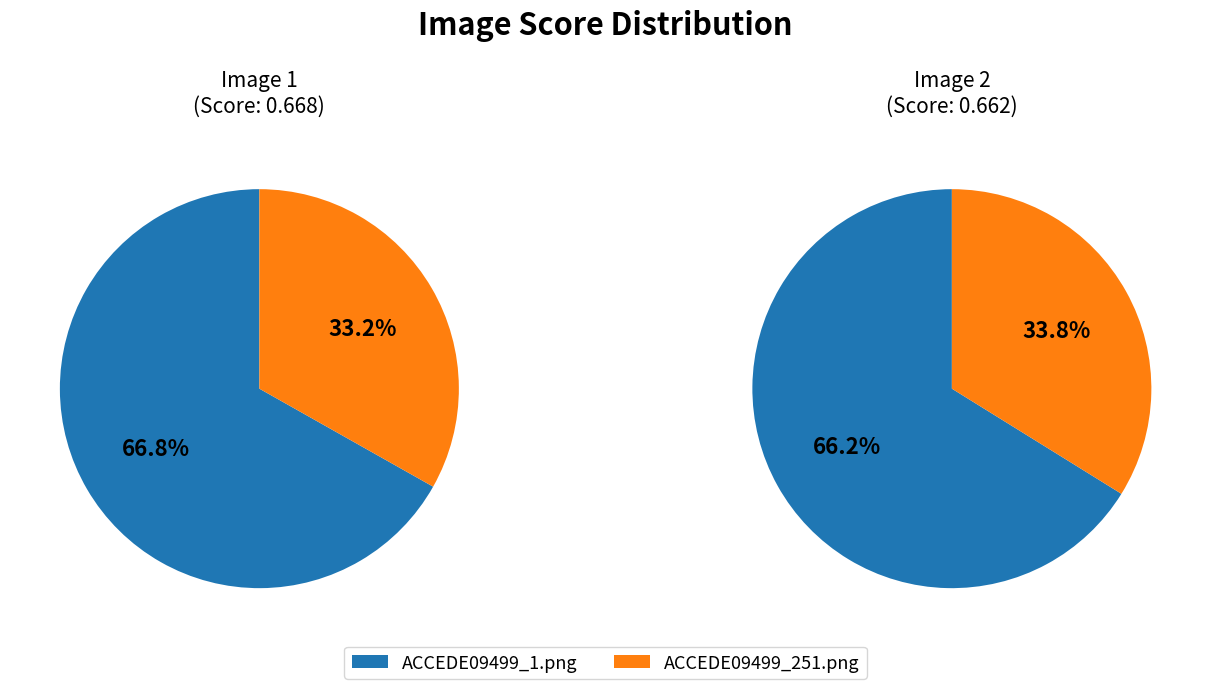

How many slices are in this pie chart?

2